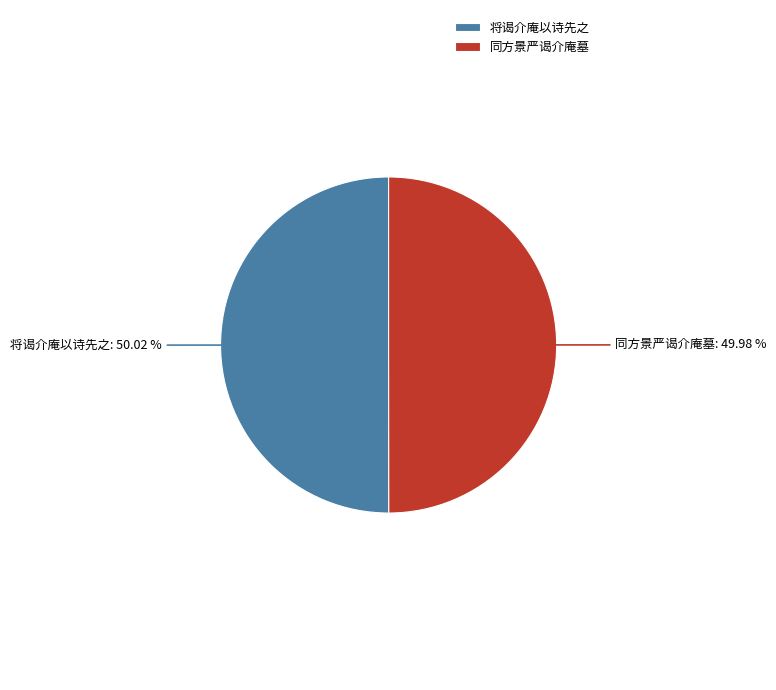

Count the number of slices in the pie.

2